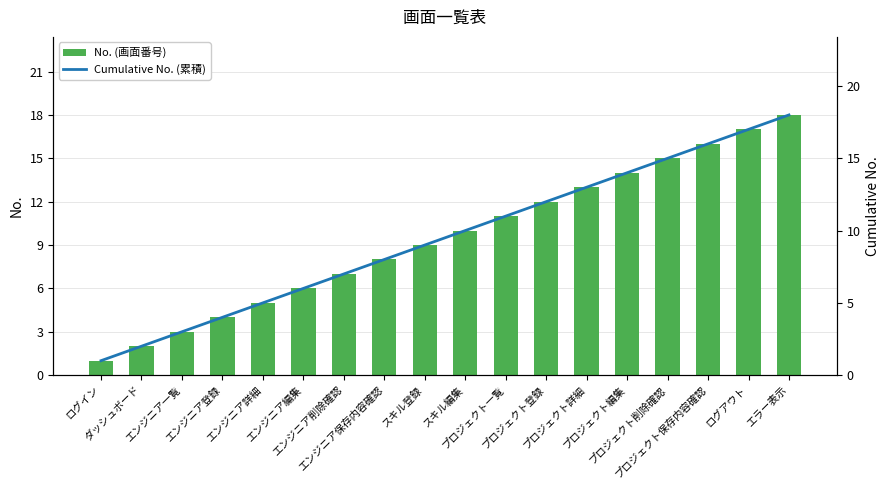

What is the average value of the Cumulative No. (累積) series?

10